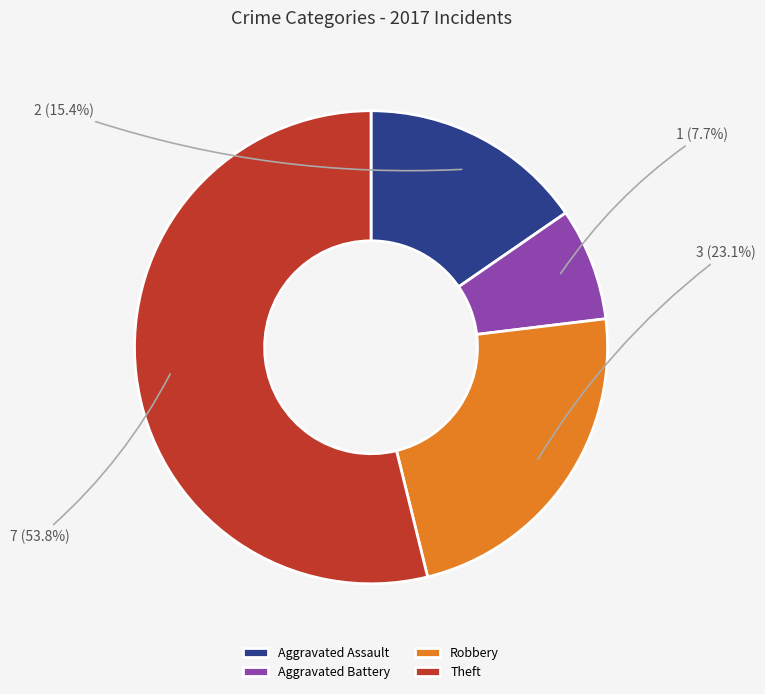

Is Robbery the majority of the pie?

No